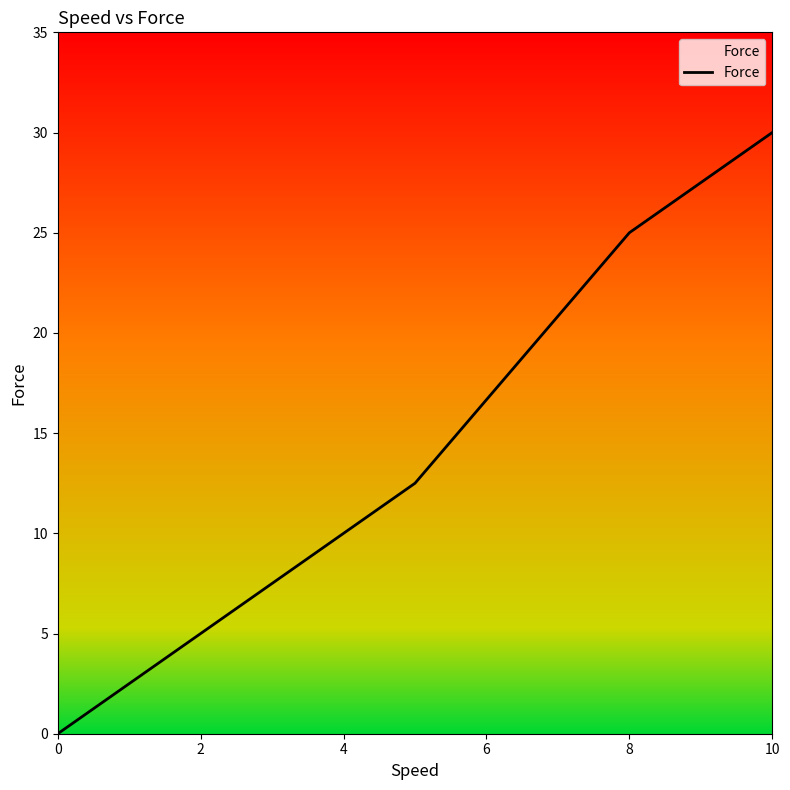

True or false: the data has more than 0 interior local peaks.

False